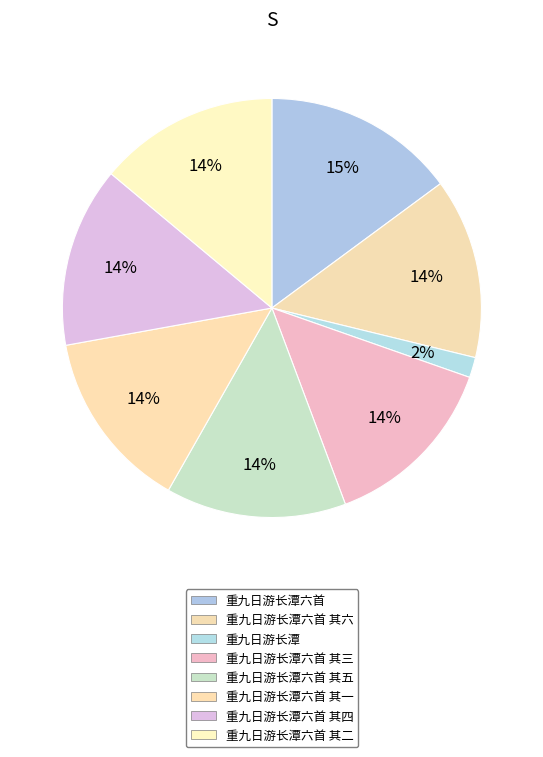

Is there any slice that represents more than half of the pie?

No